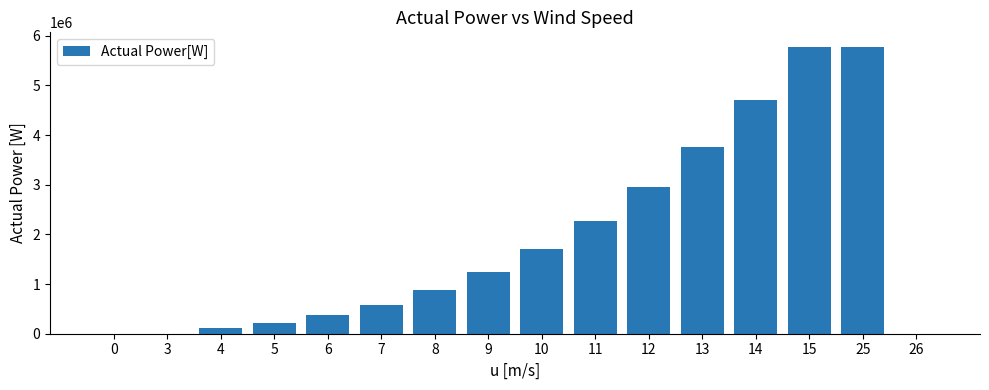

What is the sum of all values?

30377578.2